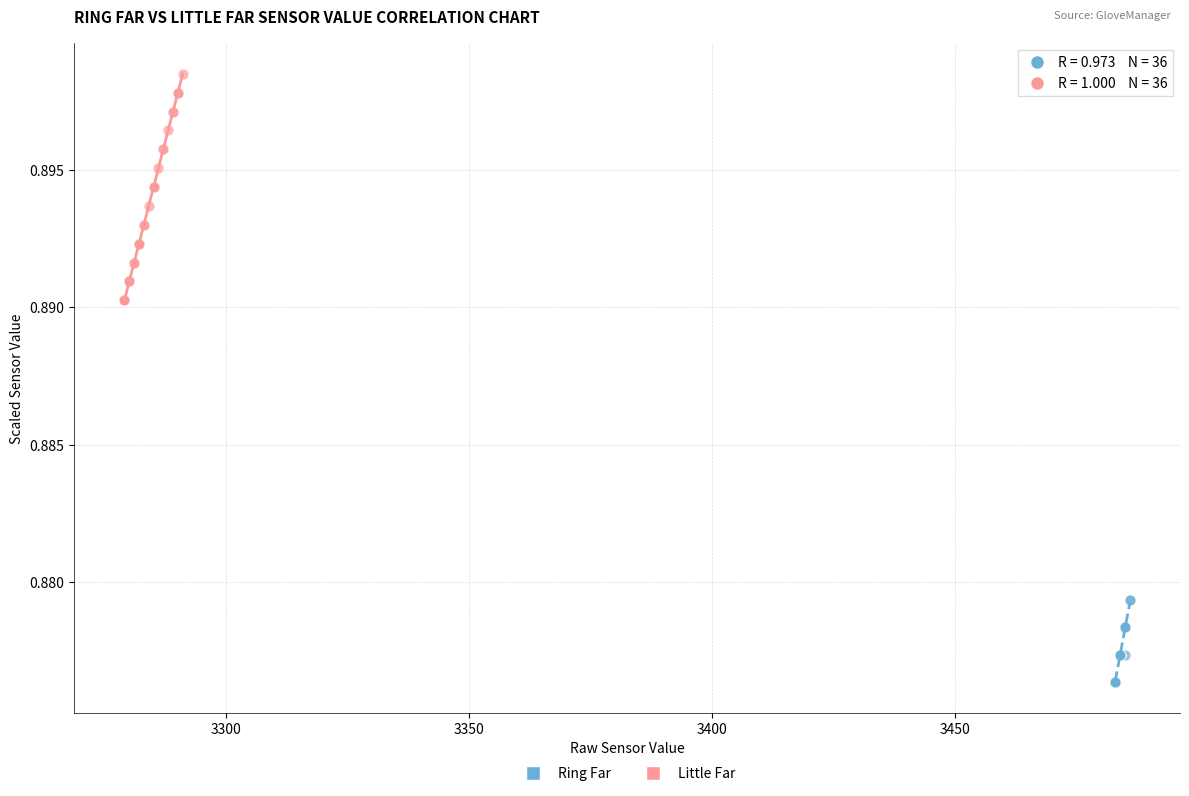

Which series reaches the minimum Y coordinate?

Ring Far